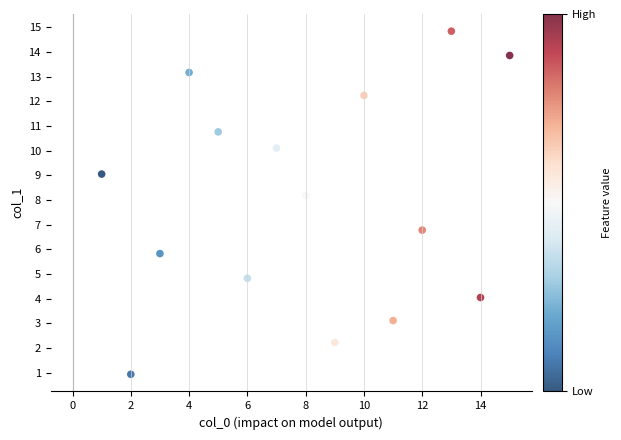

What is the range of X values (max minus min)?

14.0